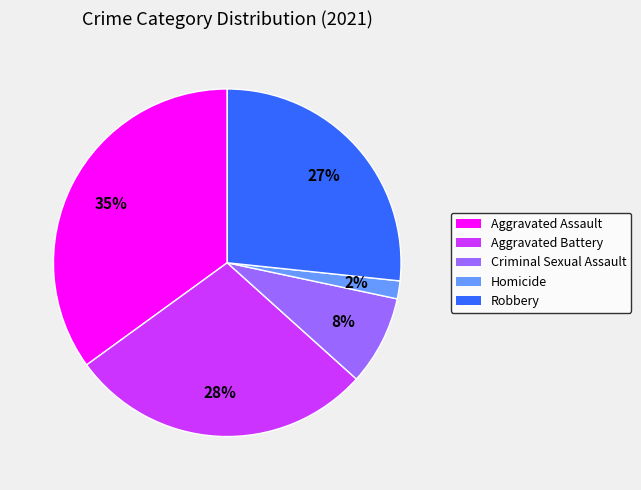

To the nearest percent, what percentage of the pie is Robbery?

27%